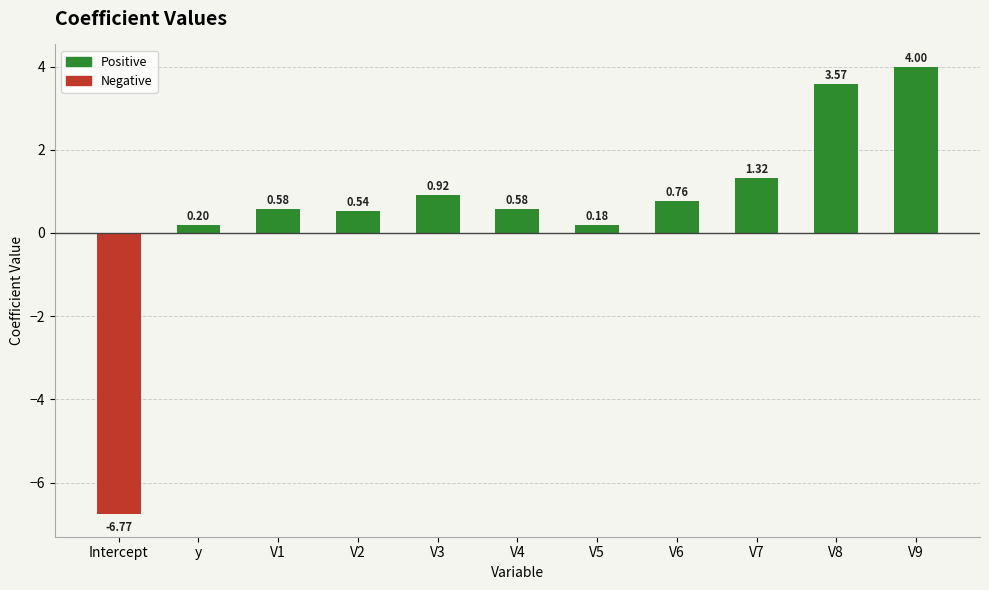

Between V6 and V5, which is larger?

V6